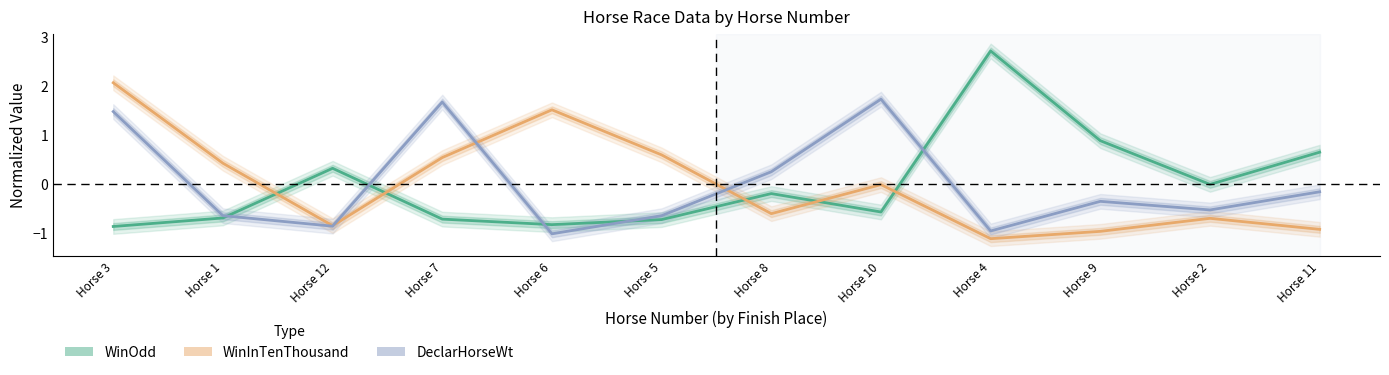

True or false: DeclarHorseWt has a value of -1.0 at Horse 4.

True